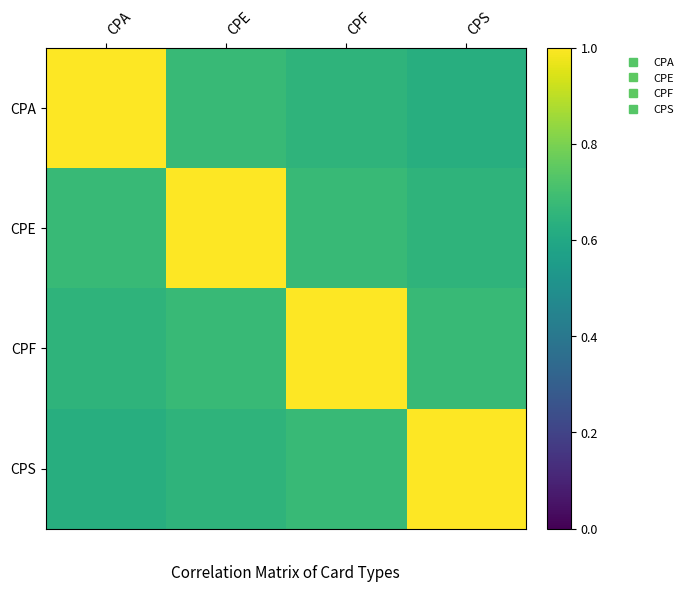

Between CPE and CPS, which is larger?

CPE